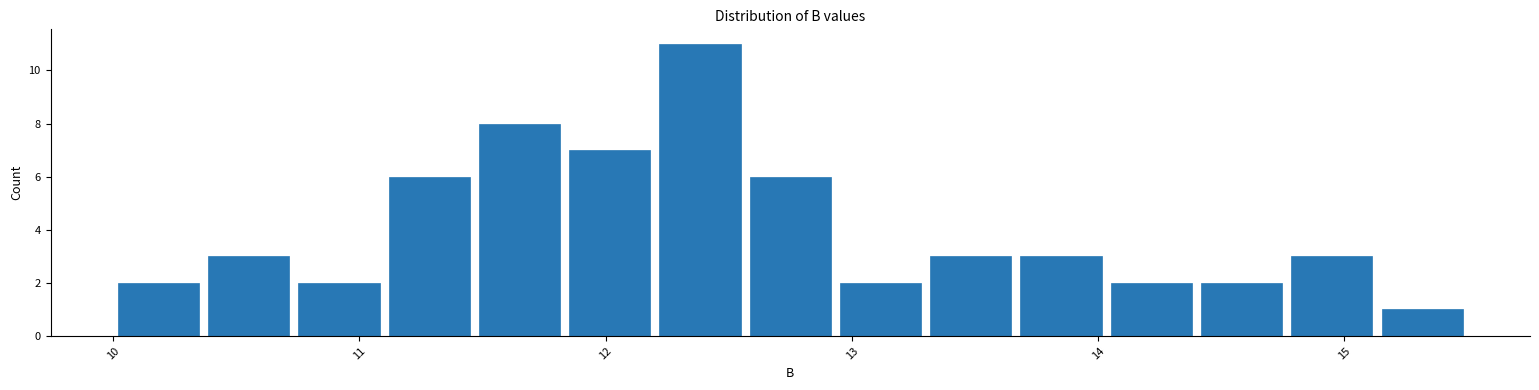

Around what value on the x-axis is the tallest bar? Give the approximate position of its centre, as read against the axis.

12.4